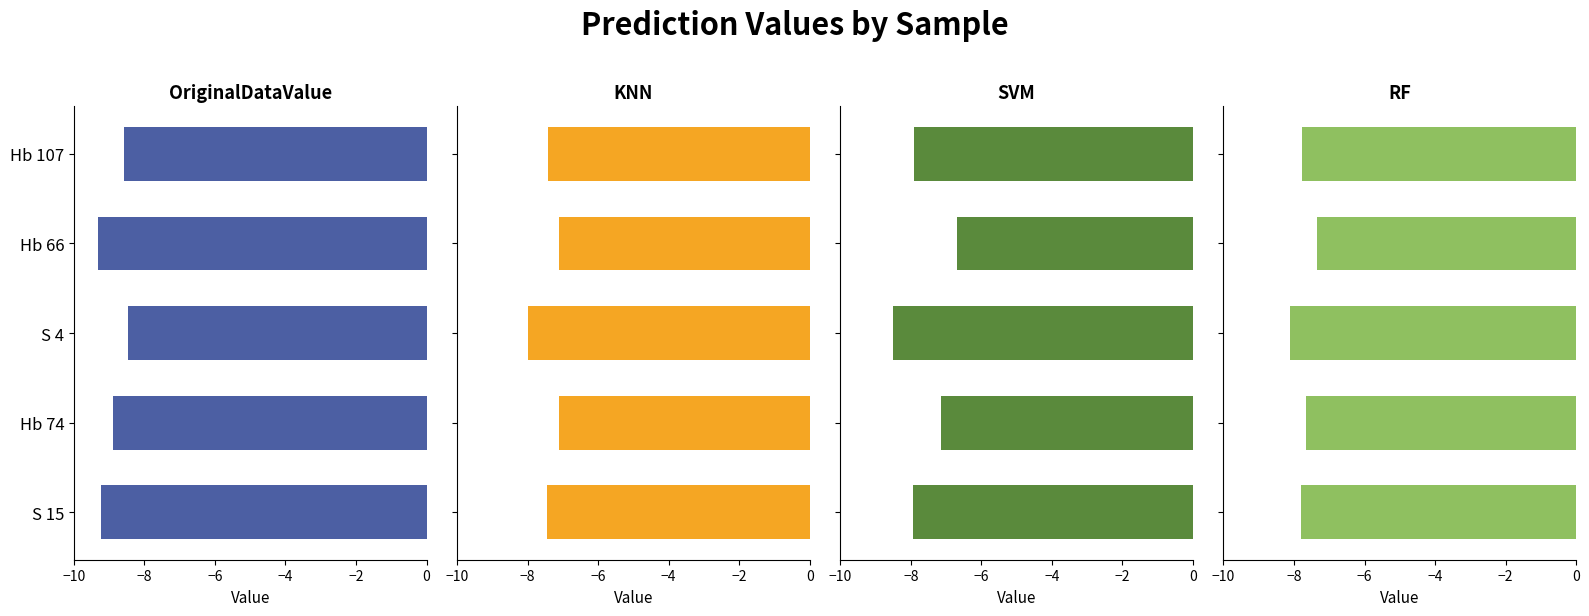

How many OriginalDataValue values are between -9 and -8?

3